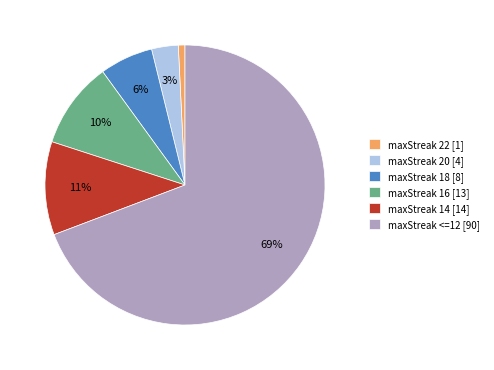

To the nearest percent, what is the average slice percentage?

17%